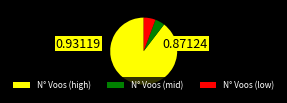

Does any single category account for the majority?

Yes